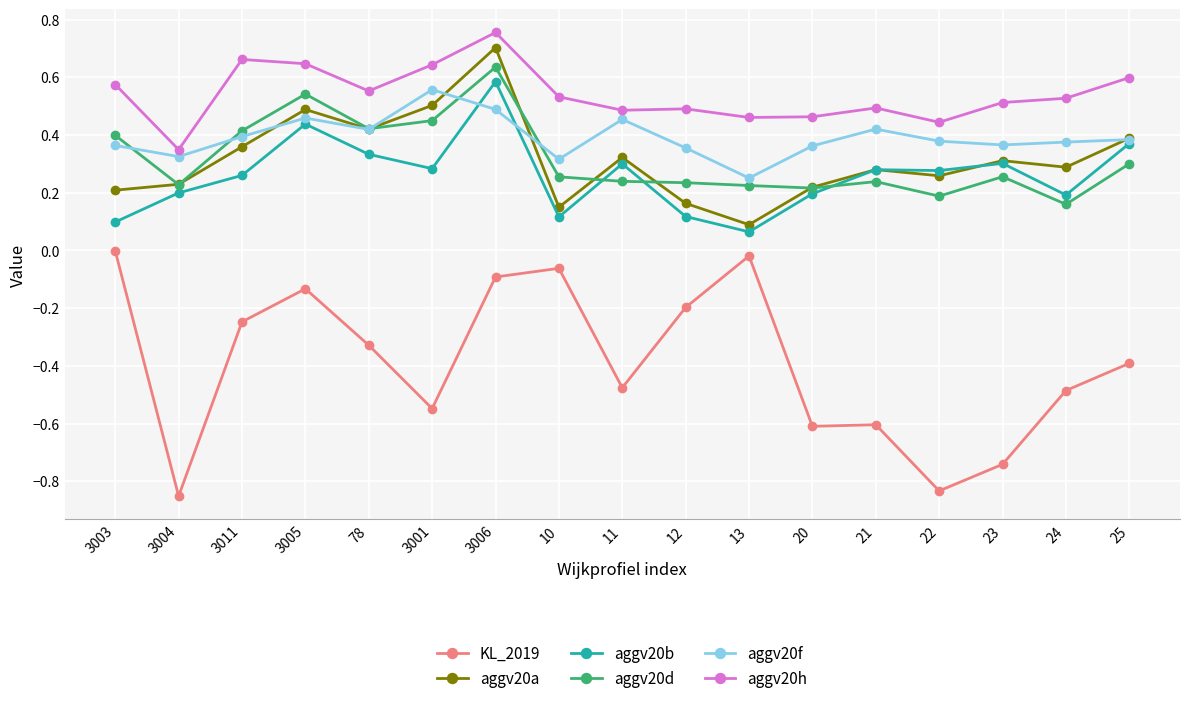

Is the value of KL_2019 at 3001 greater than the value of aggv20a at 3011?

No